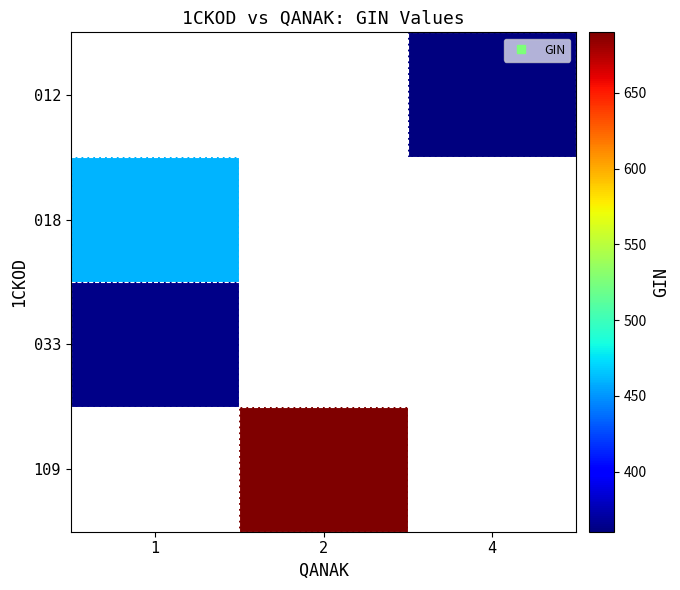

Is the value of 018 at 1 greater than the value of 033 at 4?

No